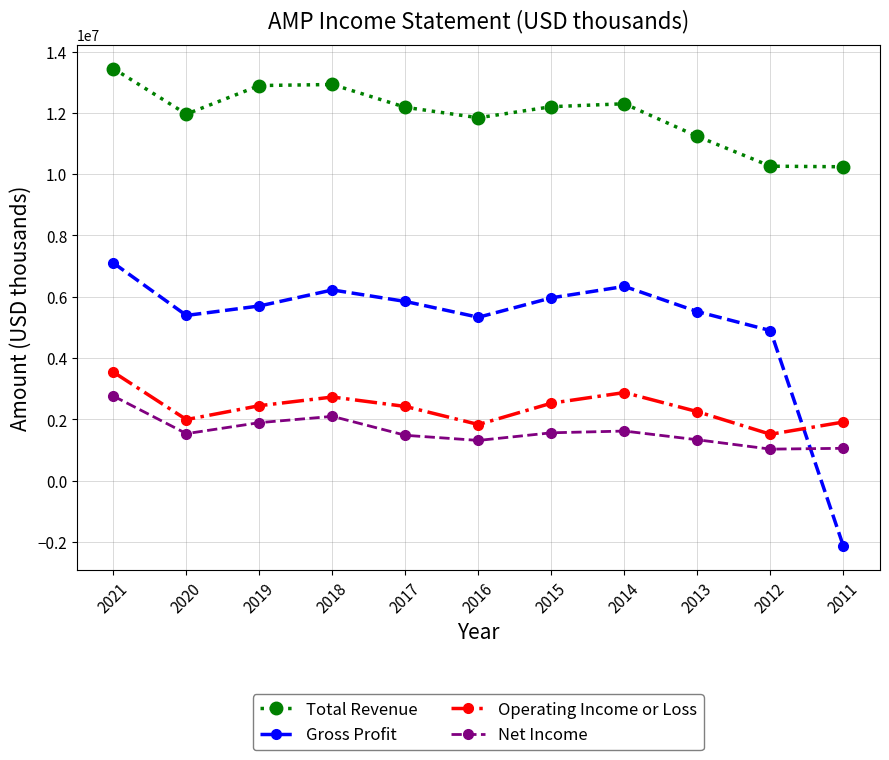

Count the number of data series in this chart.

4